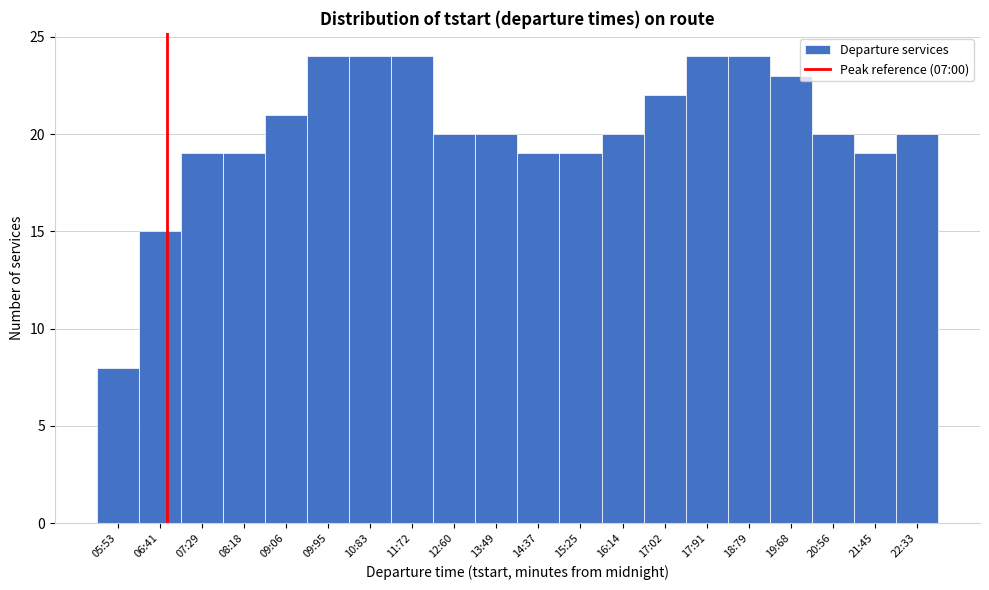

Reading left to right, transcribe all the data shown in this chart.

05:53=8	06:41=15	07:29=19	08:18=19	09:06=21	09:95=24	10:83=24	11:72=24	12:60=20	13:49=20	14:37=19	15:25=19	16:14=20	17:02=22	17:91=24	18:79=24	19:68=23	20:56=20	21:45=19	22:33=20